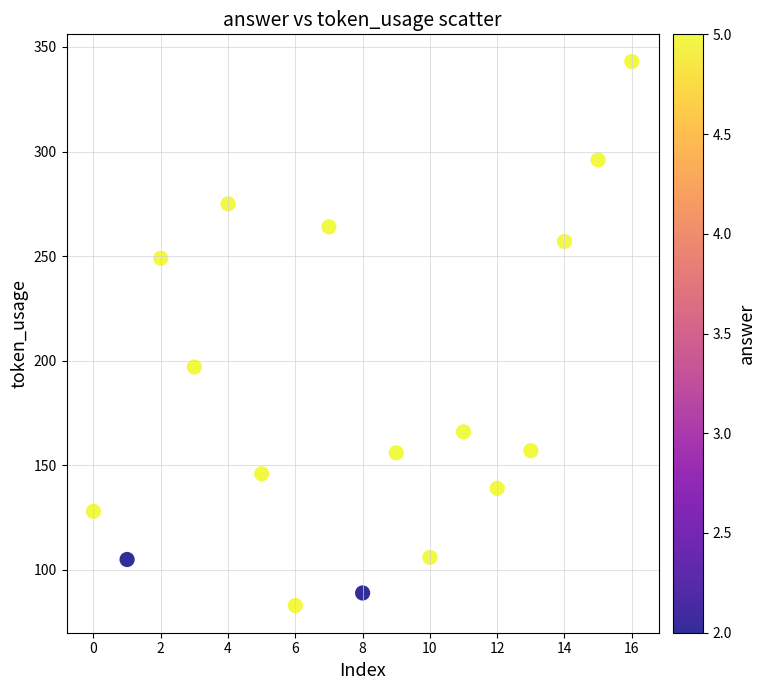

What Y value in the scatter plot is closest to 213?

197